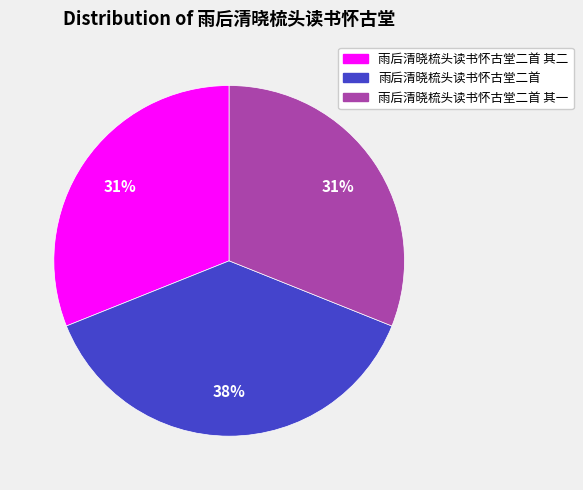

True or false: 雨后清晓梳头读书怀古堂二首 其二 accounts for 31% of the total.

True